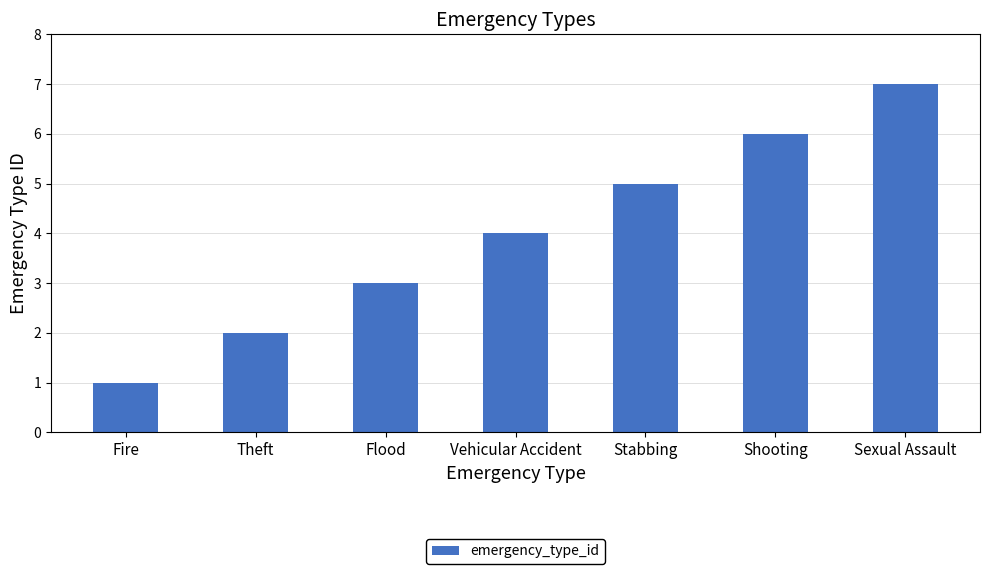

True or false: the data shows 4 at Vehicular Accident.

True